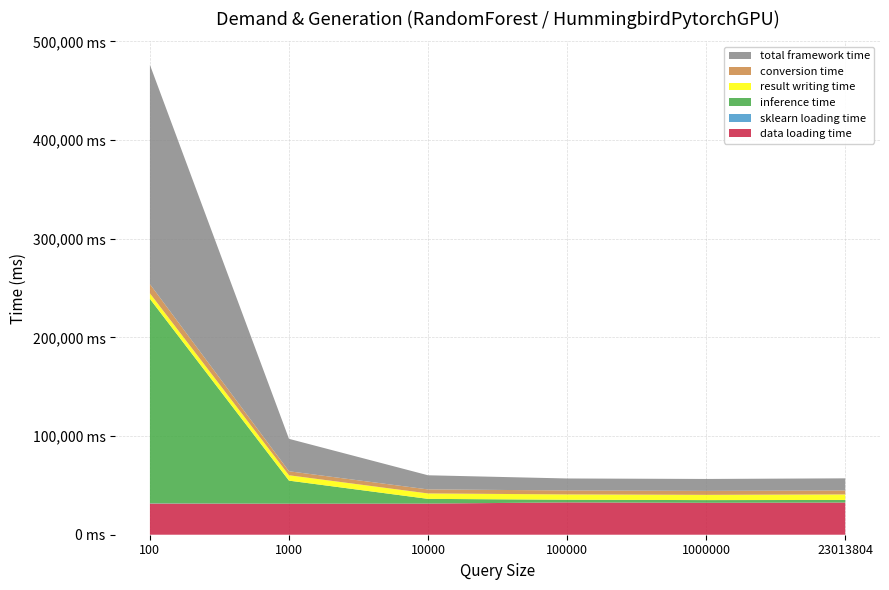

Reading left to right, list all the values displayed in this chart.

data loading time: 31553.8	31427.3	31542.0	32752.6	32329.5	32594.0
sklearn loading time: 223.5	40.6	39.9	39.6	39.9	39.8
inference time: 207303.0	23365.7	4759.5	2673.4	2724.6	2623.6
result writing time: 5614.9	5441.9	5510.1	5383.8	5319.0	5586.8
conversion time: 9350.8	4058.8	4068.3	4054.6	4035.9	4052.2
total framework time: 222268.7	32866.3	14337.9	12111.9	12079.6	12263.0